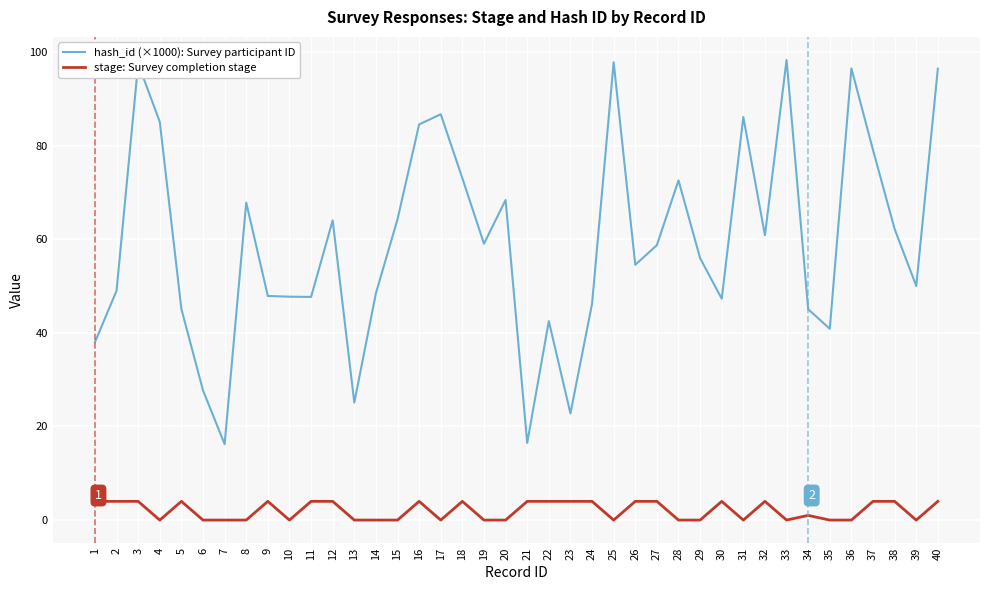

Is the value of hash_id (×1000): Survey participant ID at 35 greater than the value of stage: Survey completion stage at 26?

Yes